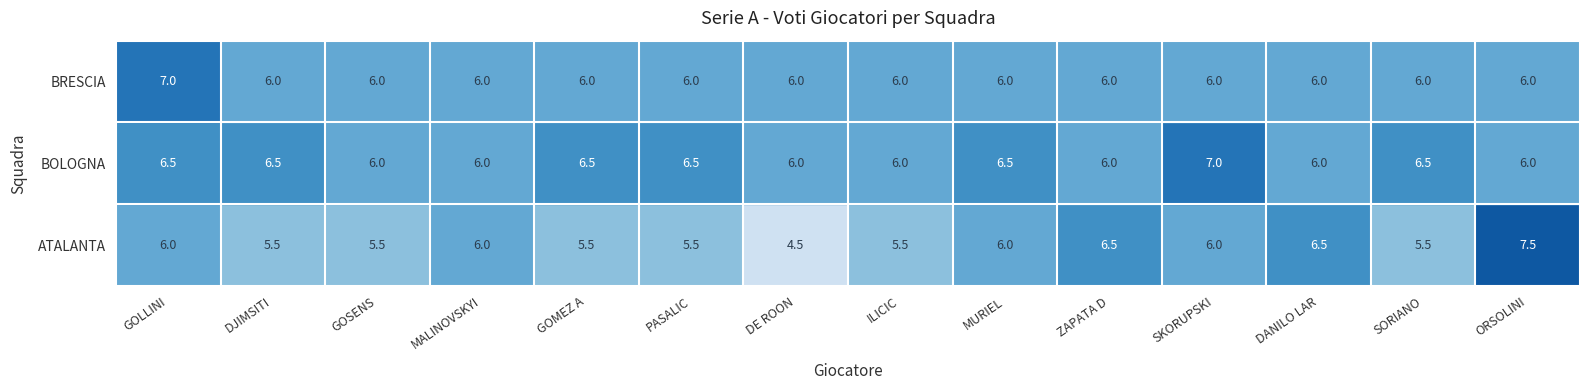

Is it true that ATALANTA equals 5.5 at ILICIC?

True